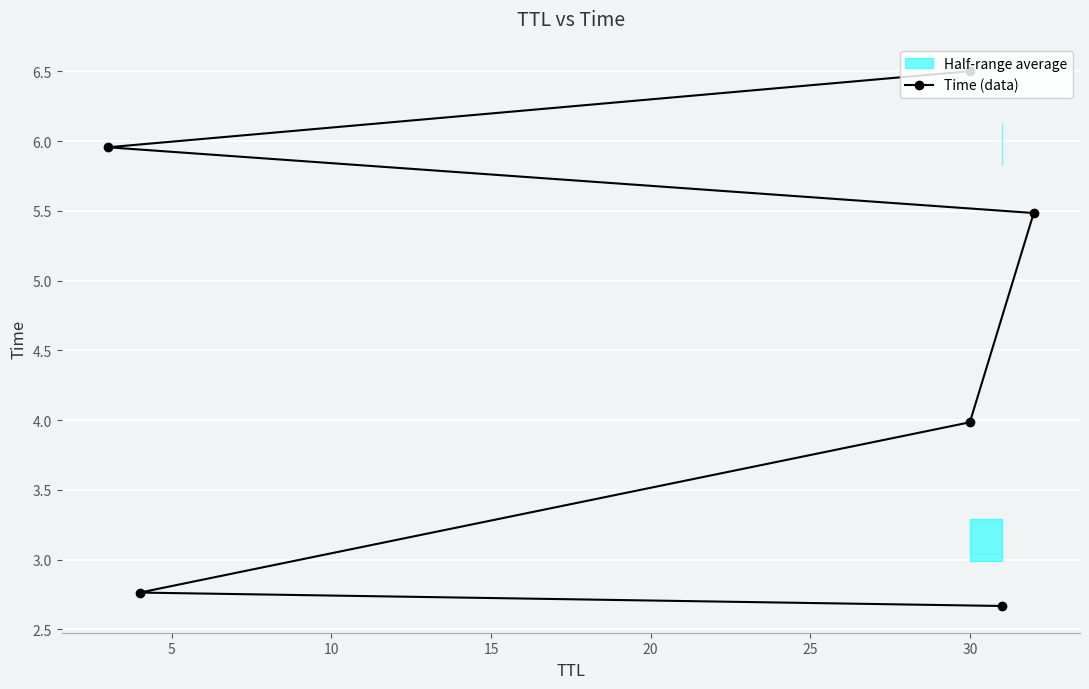

True or false: there are more than 0 points higher than both neighbors.

False